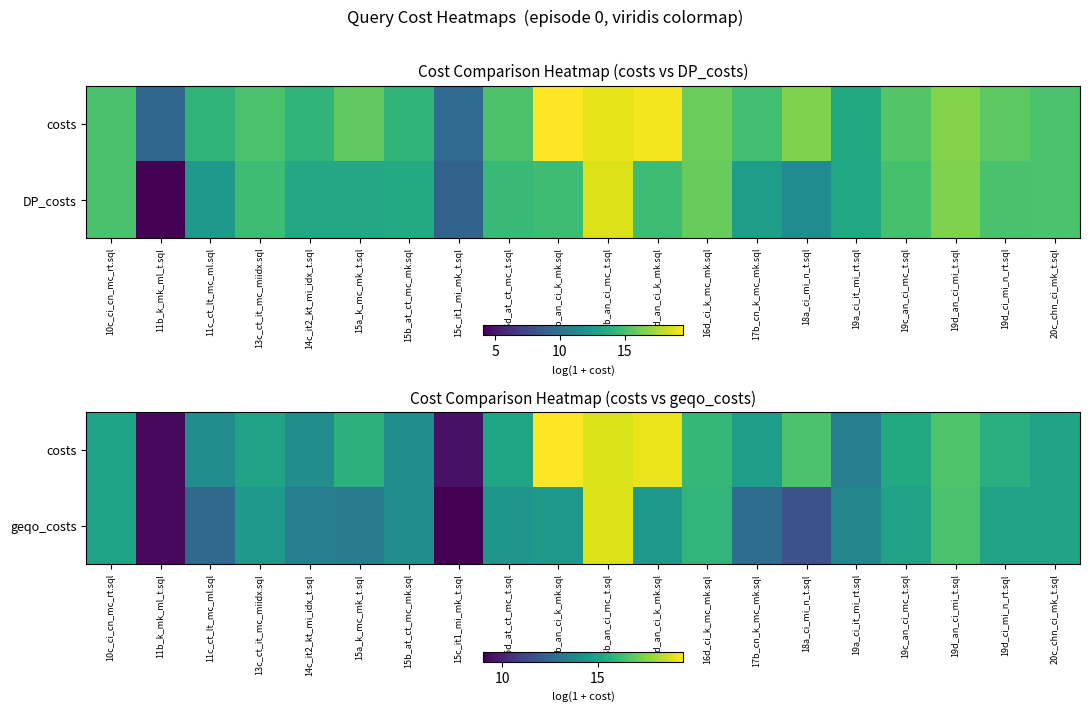

What is the total value across all series at 15d_at_ct_mc_t.sql?

29.7